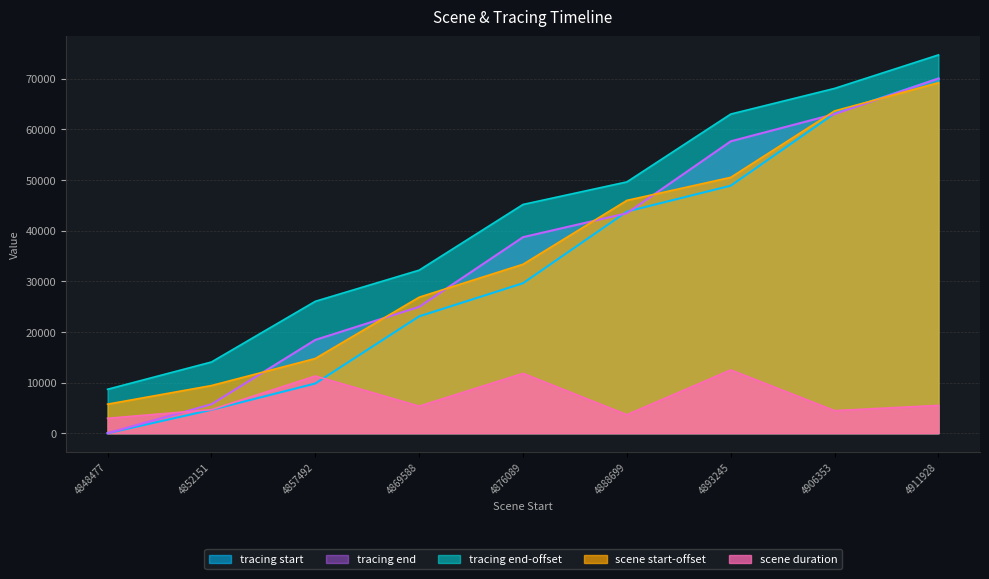

True or false: scene duration has more than 1 points higher than both neighbors.

True